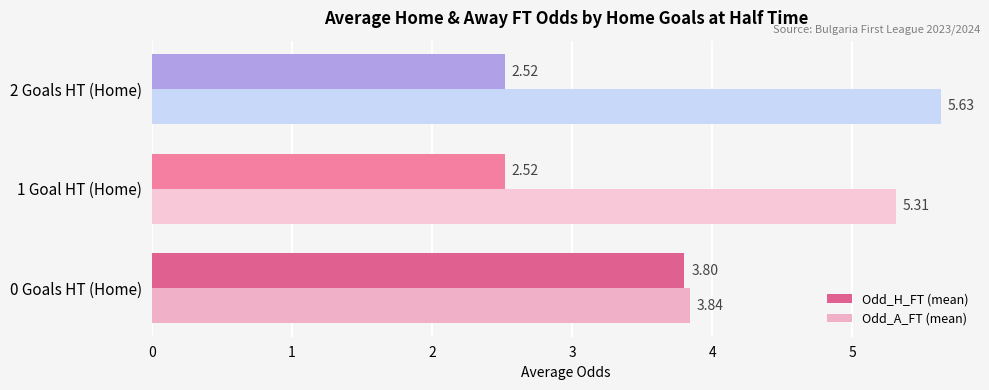

How many distinct data groups are displayed?

2